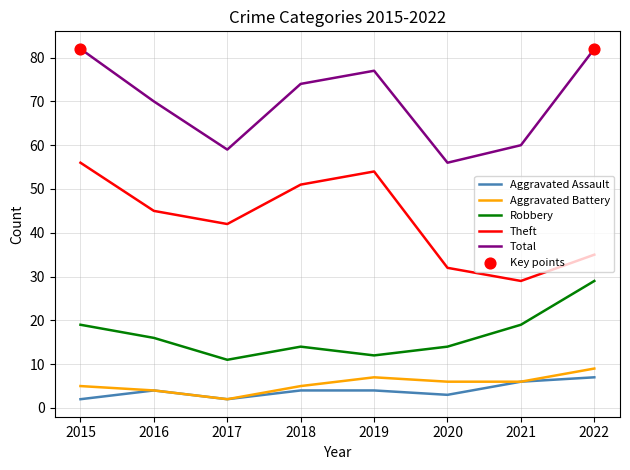

What is the total value across all series at 2018?

148